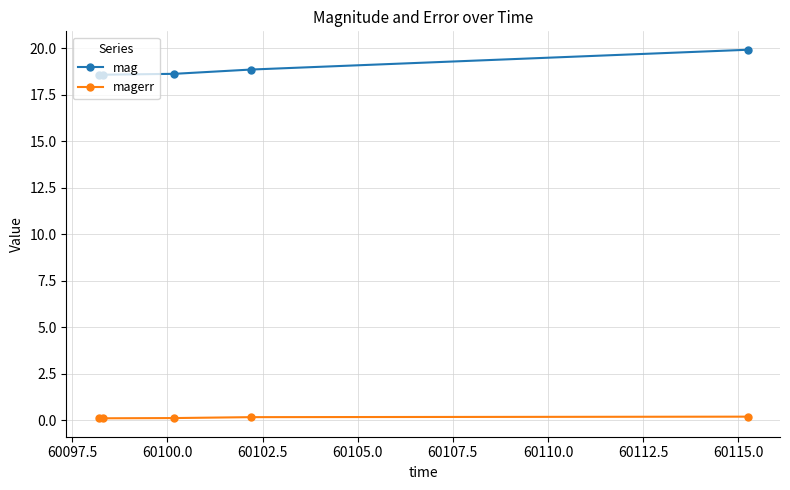

Count the mag values in the range 18 to 19.

4